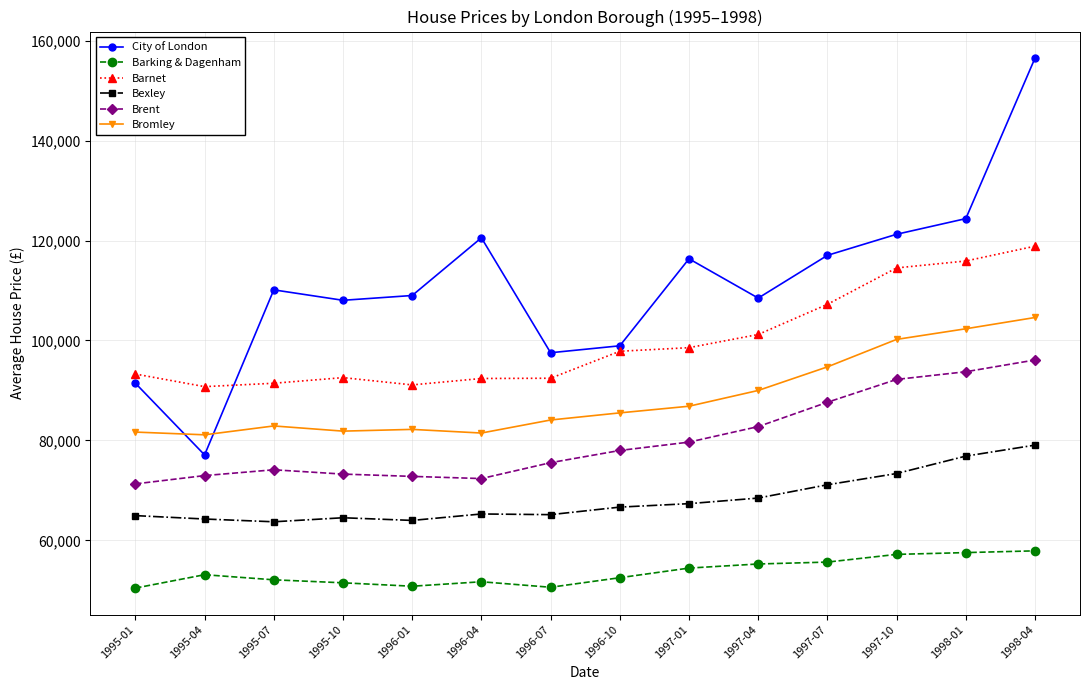

At 1997-10, list the series in order from largest to smallest.

City of London, Barnet, Bromley, Brent, Bexley, Barking & Dagenham